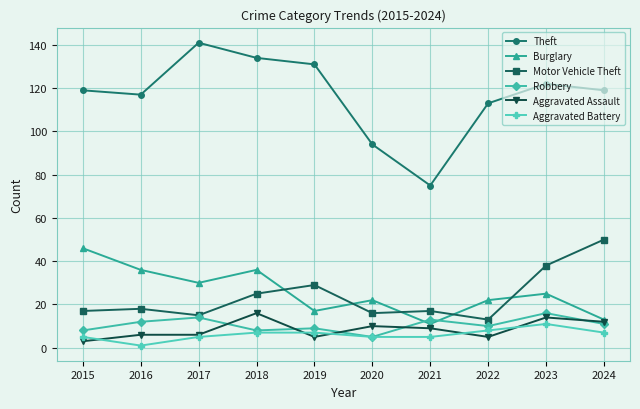

What is the sum of the Robbery values at 2024 and 2019?

20